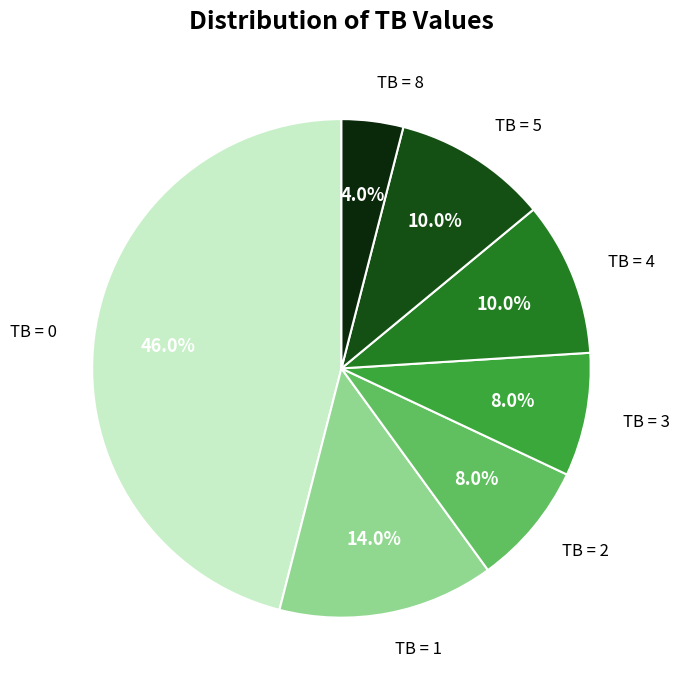

Which category has the biggest portion of the pie?

TB = 0